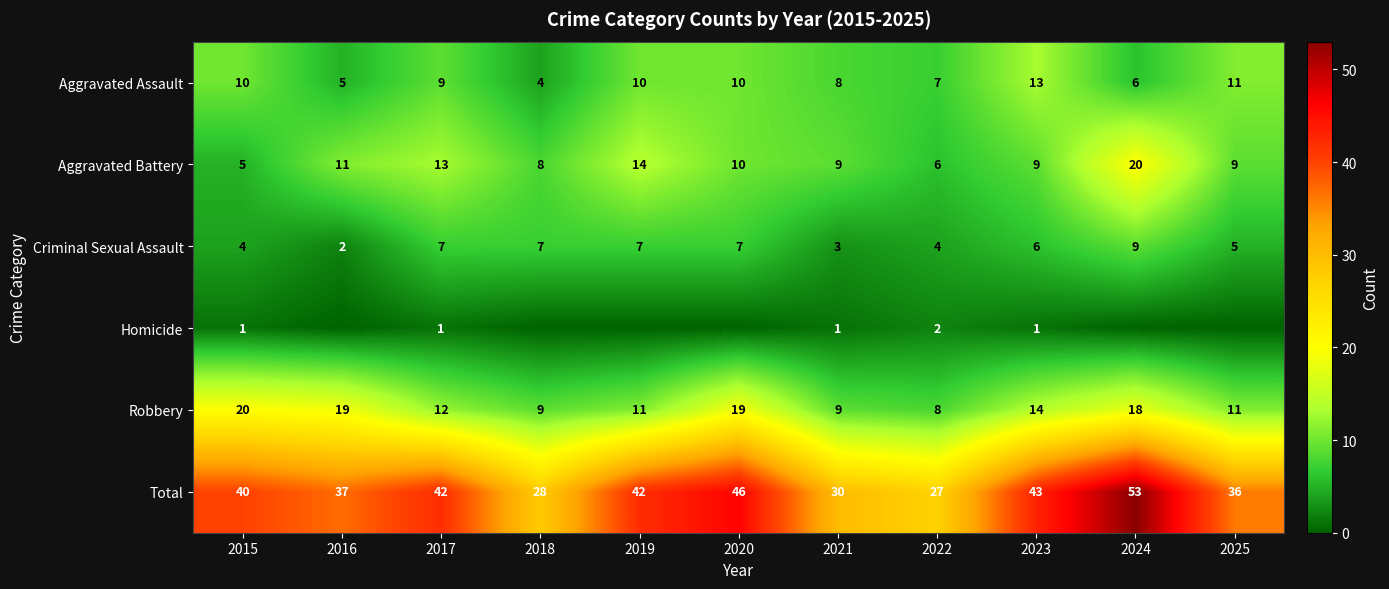

What is the difference between the highest and lowest values at 2022?

25